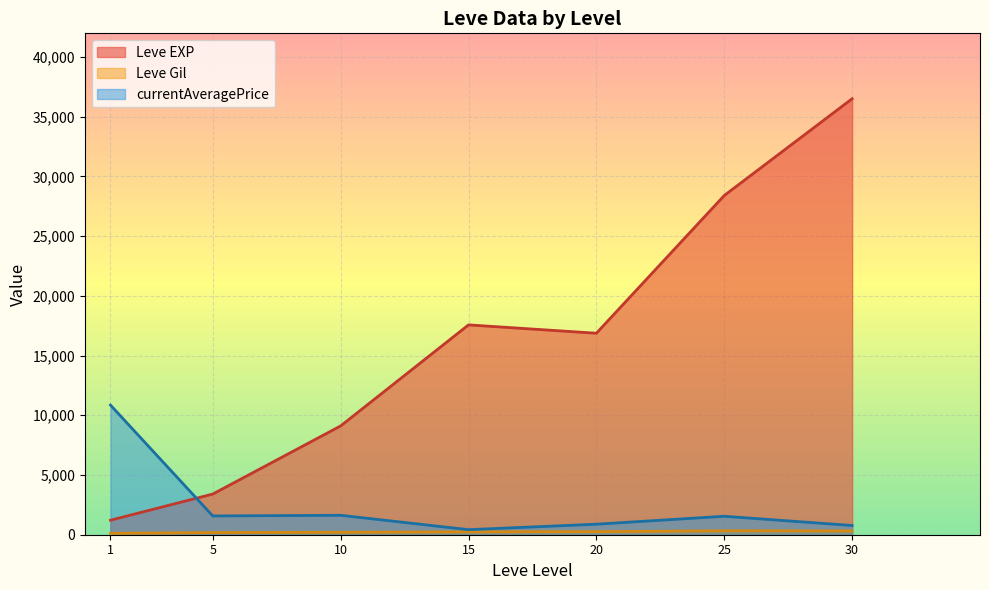

The value of Leve EXP at 20 is 16865.0. True or false?

True